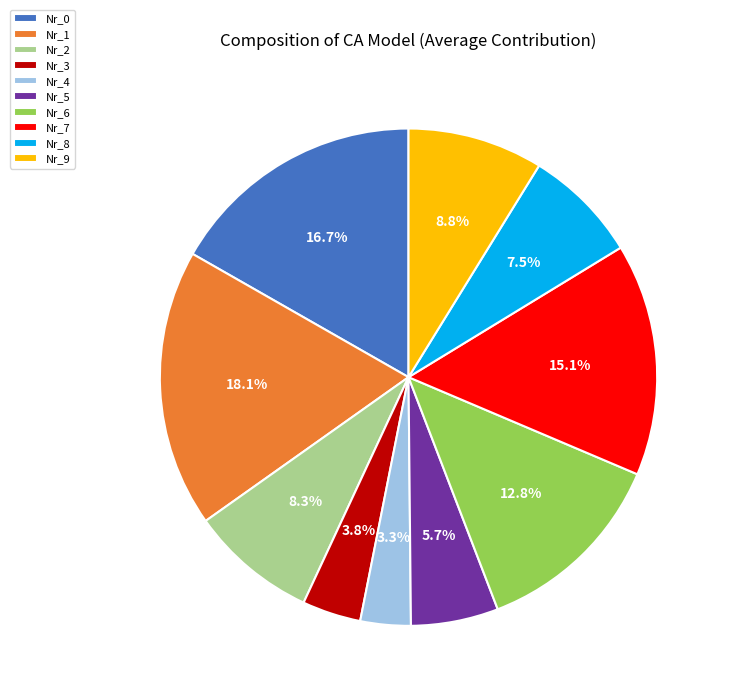

How many slices are in this pie chart?

10